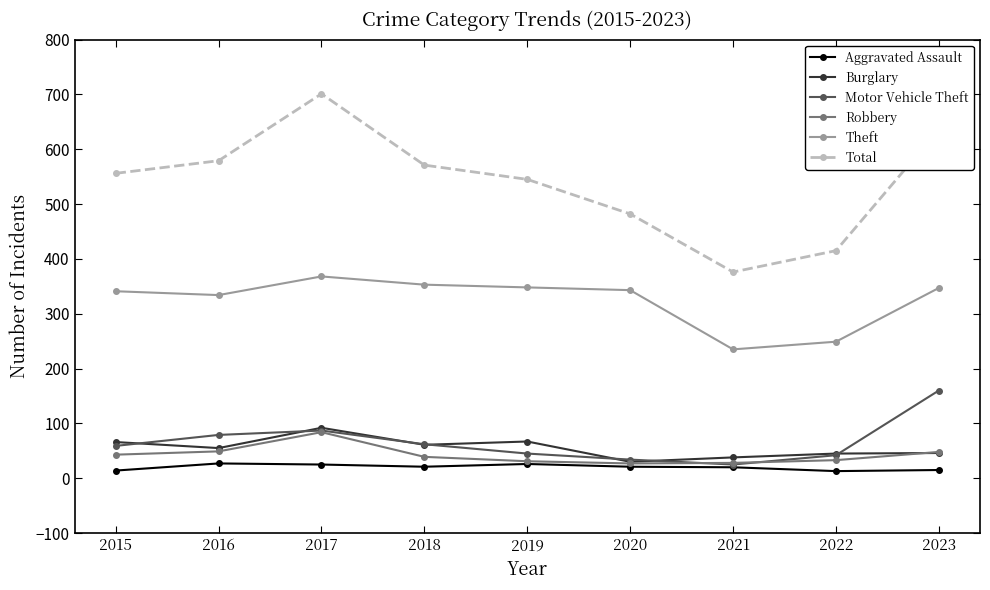

What is the total value across all series at 2019?

1062